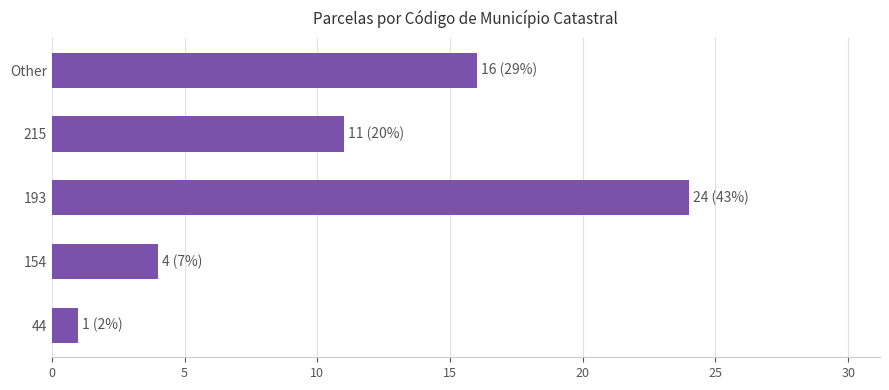

What is the sum of all values?

56